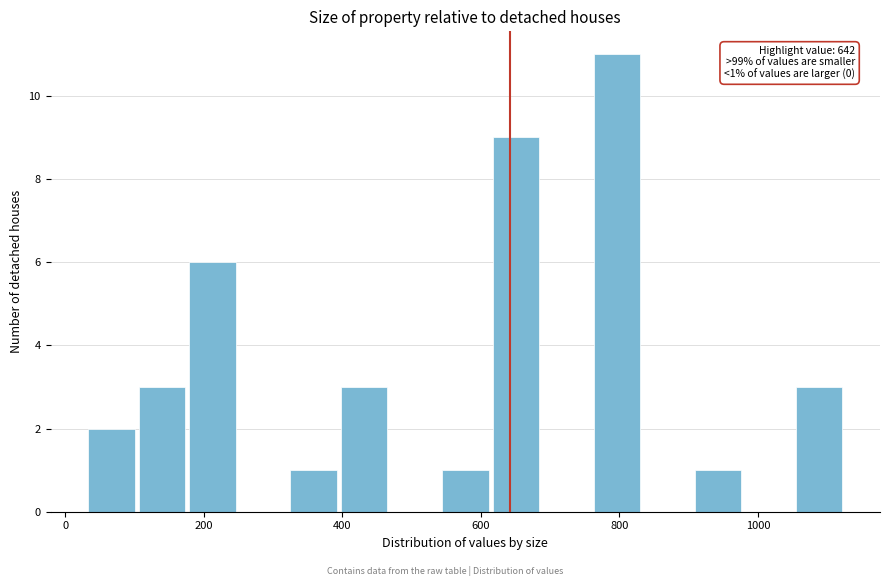

Around what value on the x-axis is the tallest bar? Give the approximate position of its centre, as read against the axis.

800